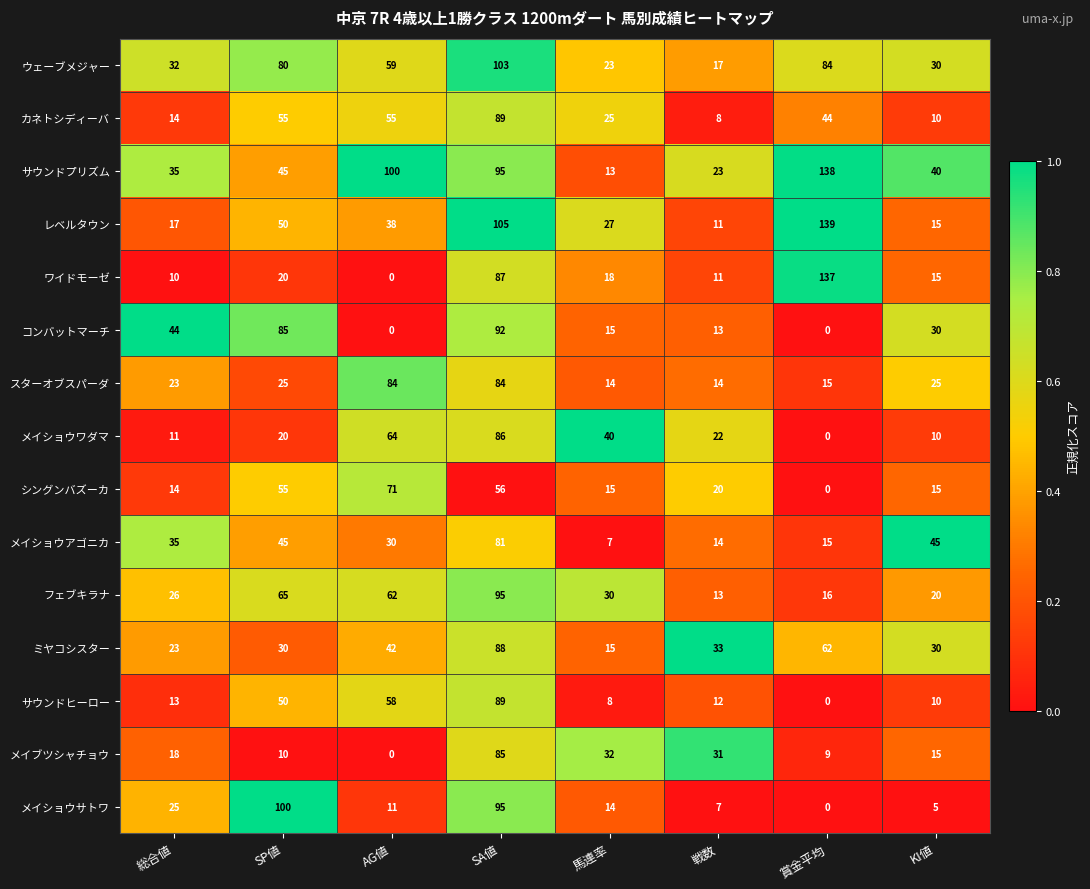

What is the difference between the maximum and minimum values in the ウェーブメジャー series?

86